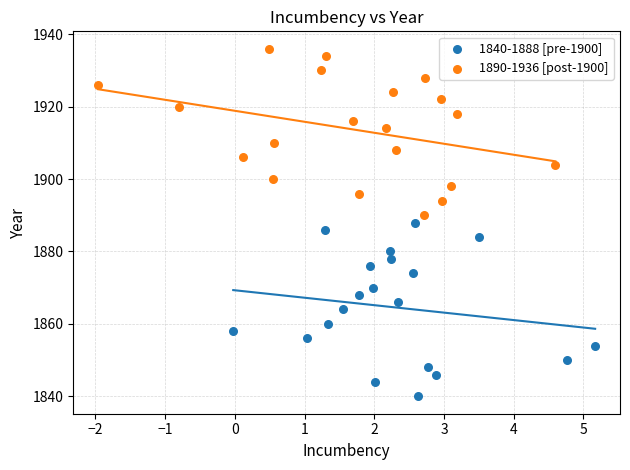

What are all the series names shown in the legend?

1840-1888 [pre-1900], 1890-1936 [post-1900]